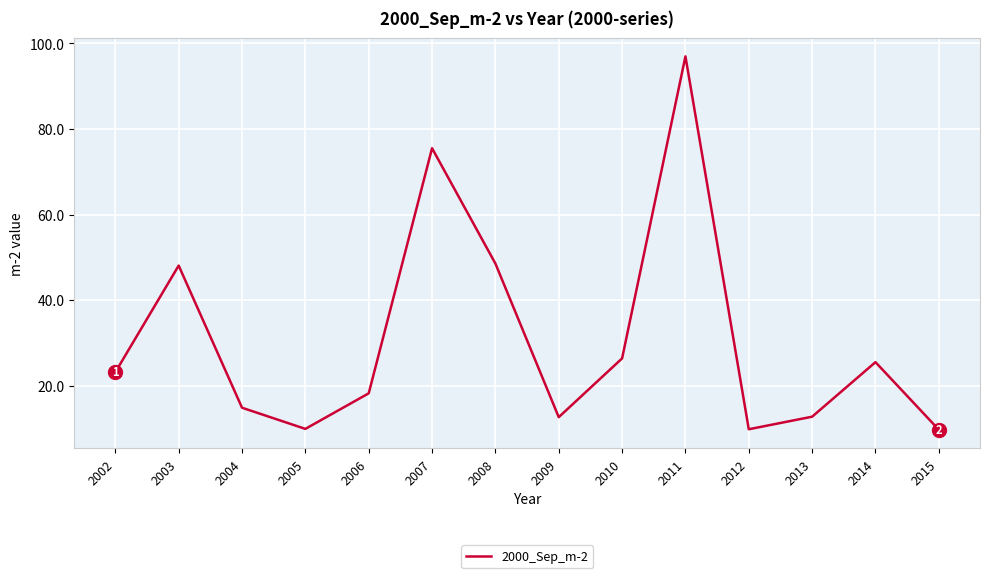

Is this an area chart (filled region under the line)?

No